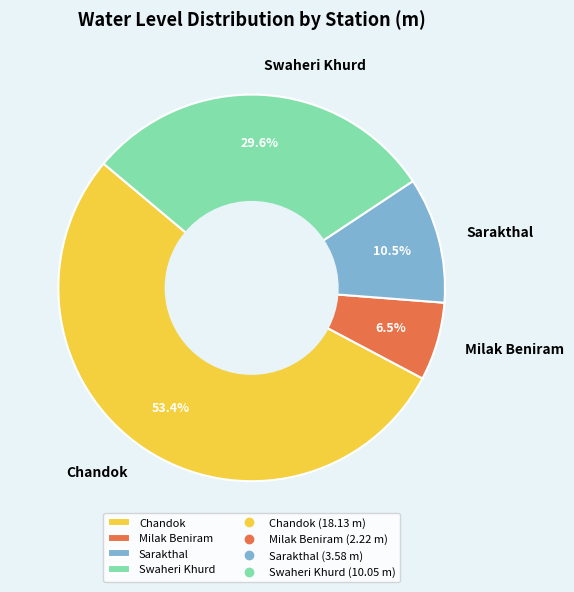

What is the largest slice in the pie chart?

Chandok